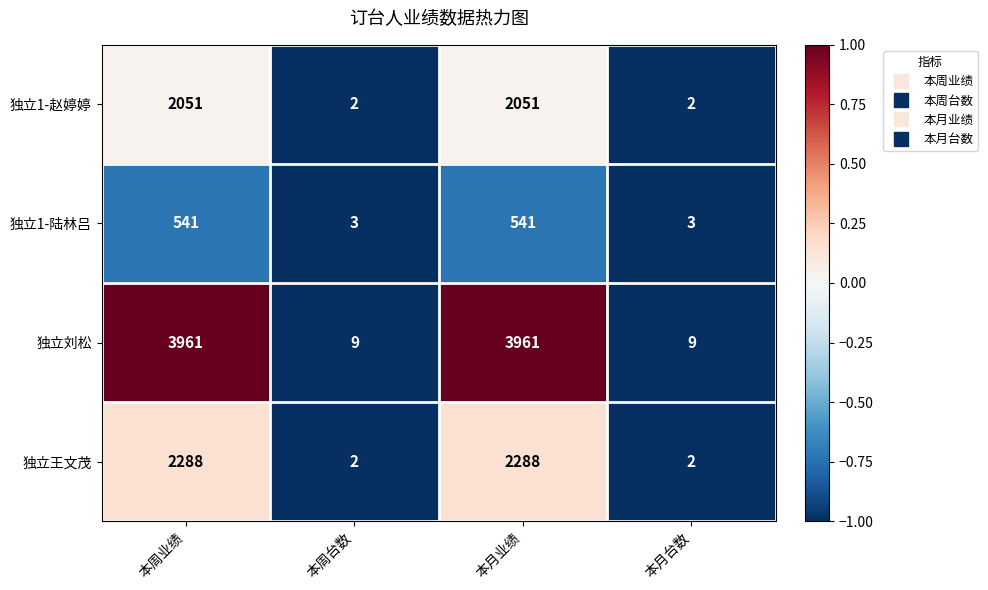

Rank the series by their maximum value, from lowest to highest.

独立1-陆林吕, 独立1-赵婷婷, 独立王文茂, 独立刘松